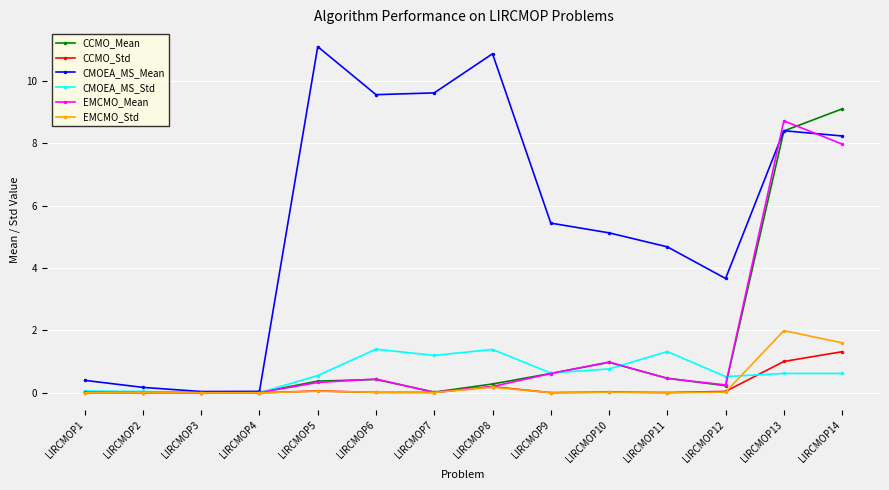

What are all the series names shown in the legend?

CCMO_Mean, CCMO_Std, CMOEA_MS_Mean, CMOEA_MS_Std, EMCMO_Mean, EMCMO_Std